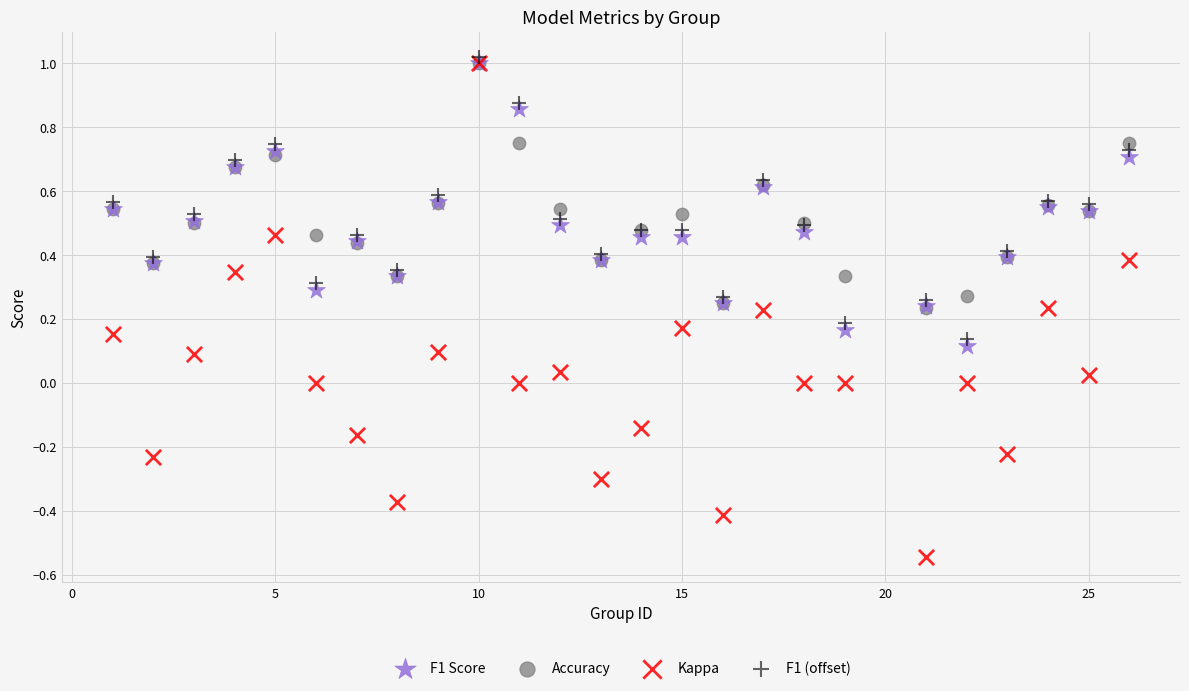

What are all the series names shown in the legend?

F1 Score, Accuracy, Kappa, F1 (offset)